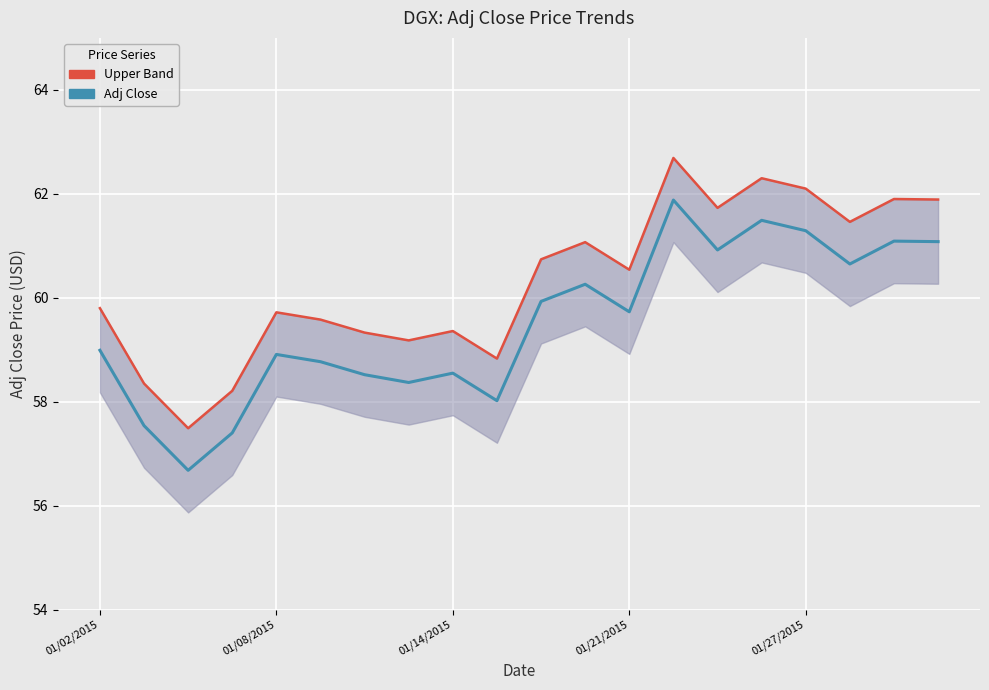

How many interior local peaks does the Adj Close series have?

6